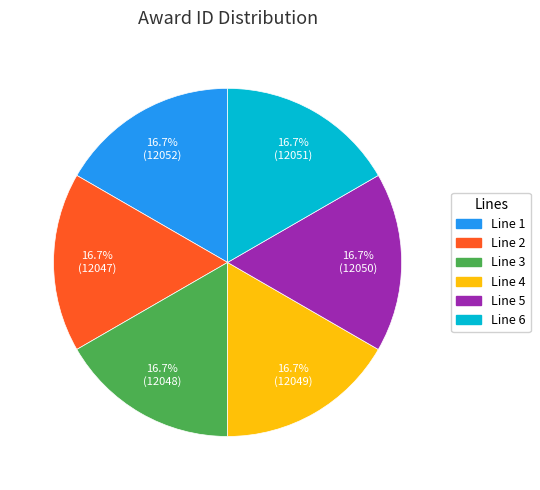

Does any single category account for the majority?

No